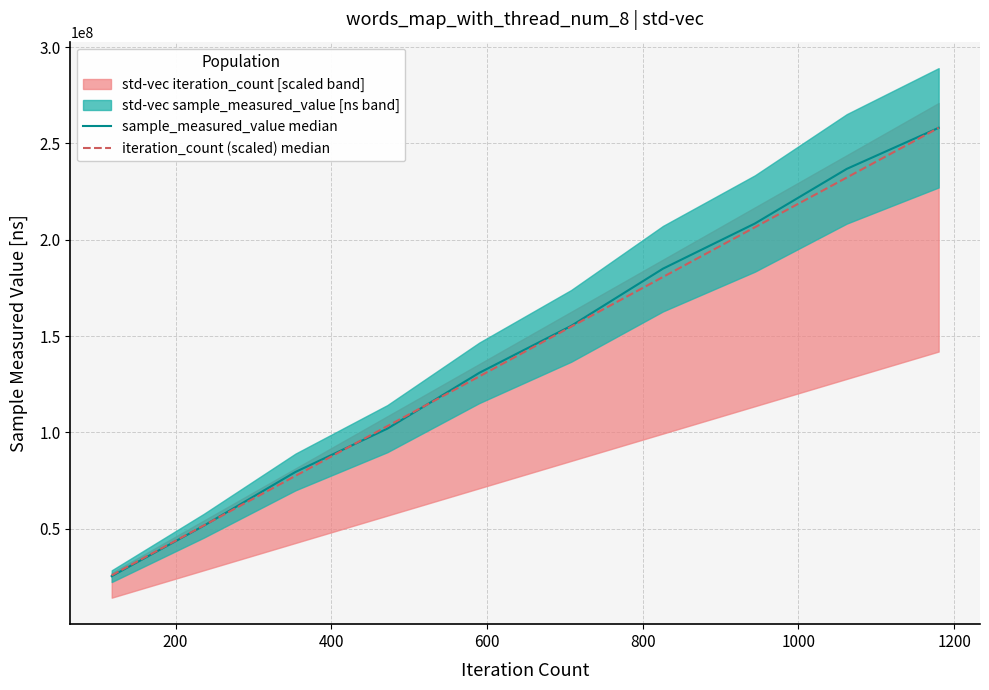

Which series has the largest total across all categories?

sample_measured_value median